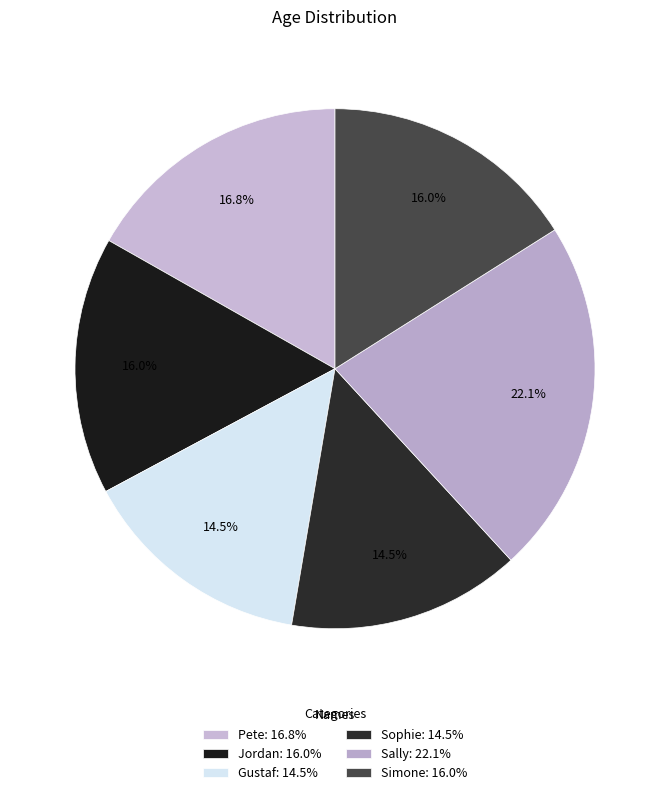

How many slices are in this pie chart?

6